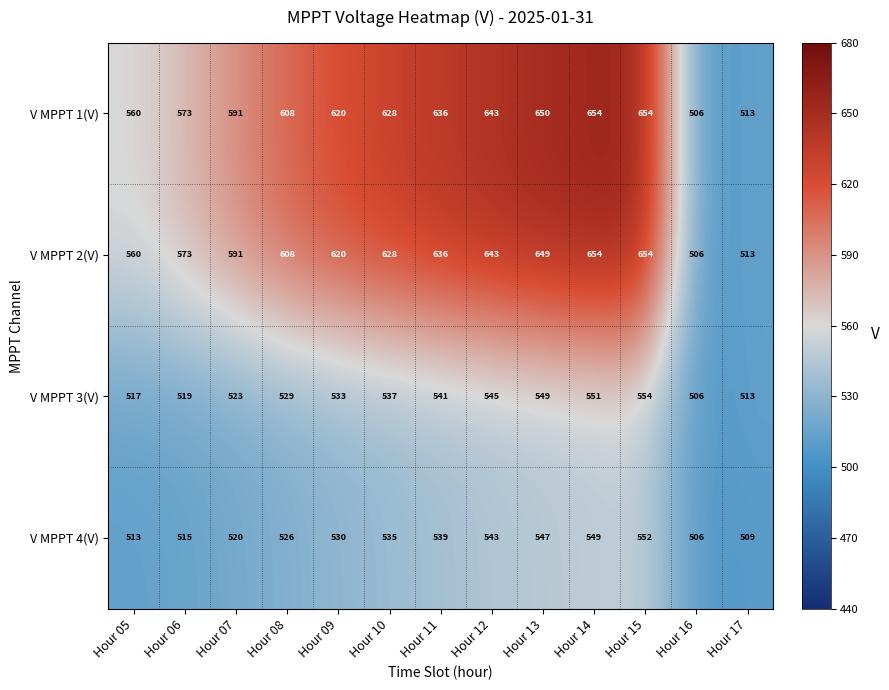

At which category is the sum across all series the highest?

Hour 15